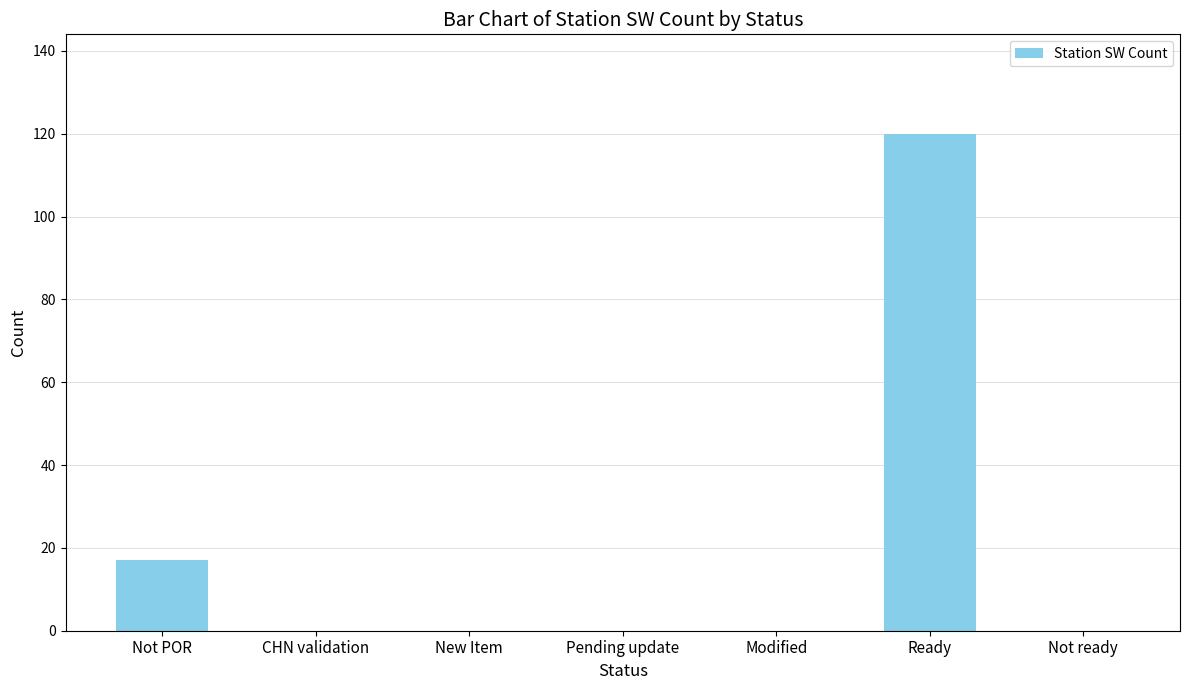

At which label is the value closest to 60?

Not POR